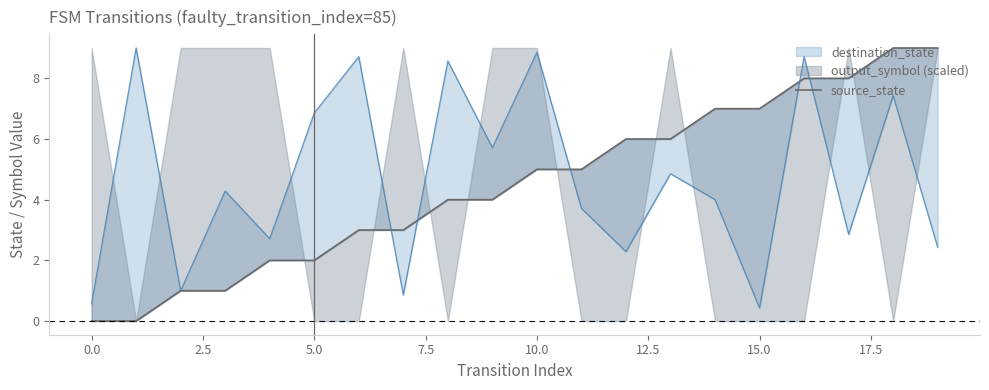

How many lines are shown in the chart?

1